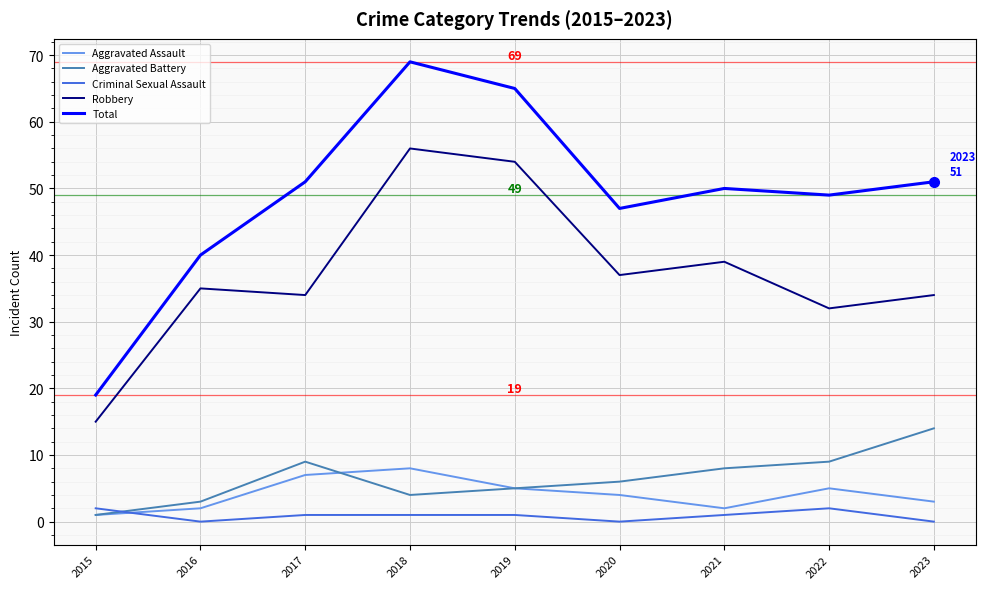

Is the value of Criminal Sexual Assault at 2020 greater than the value of Aggravated Battery at 2017?

No